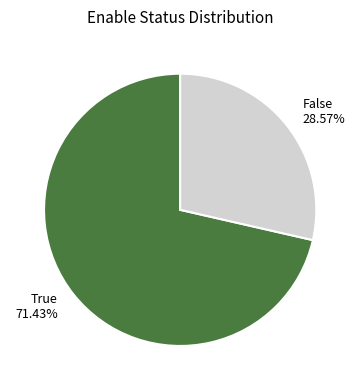

Rank the categories by value from lowest to highest.

False, True